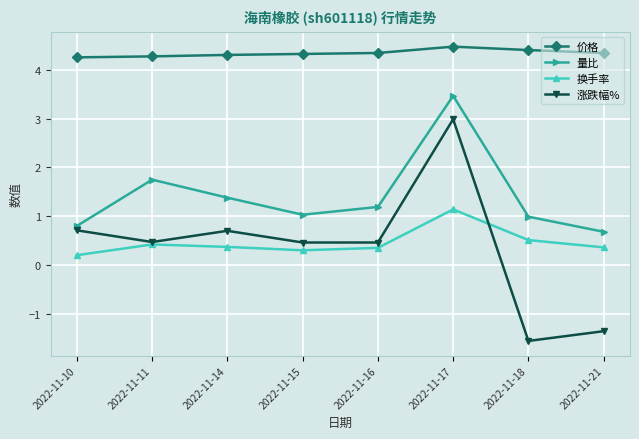

Does the chart display data point markers on the line(s)?

Yes